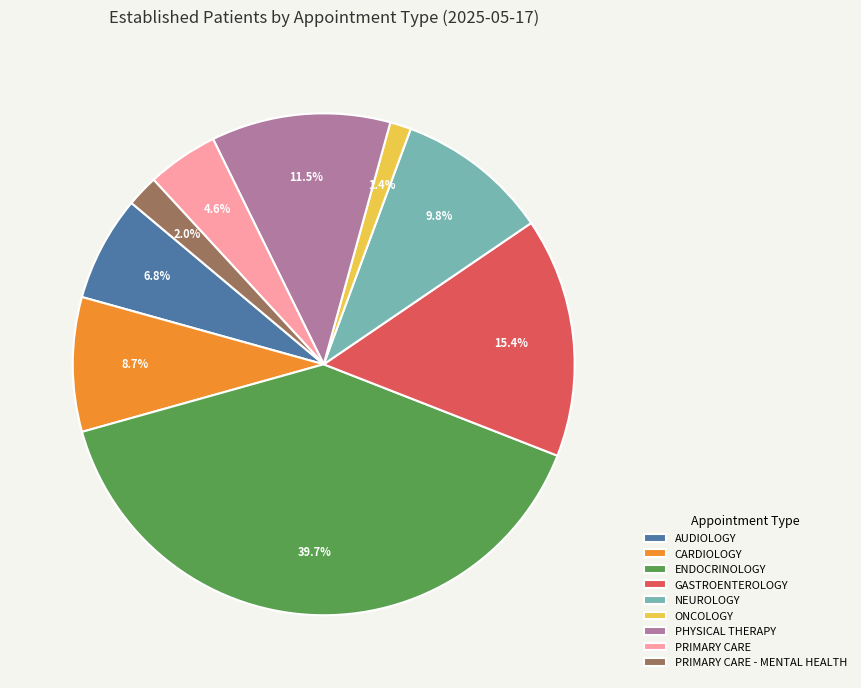

To the nearest percent, what is the difference between the largest and smallest slice percentages?

38%